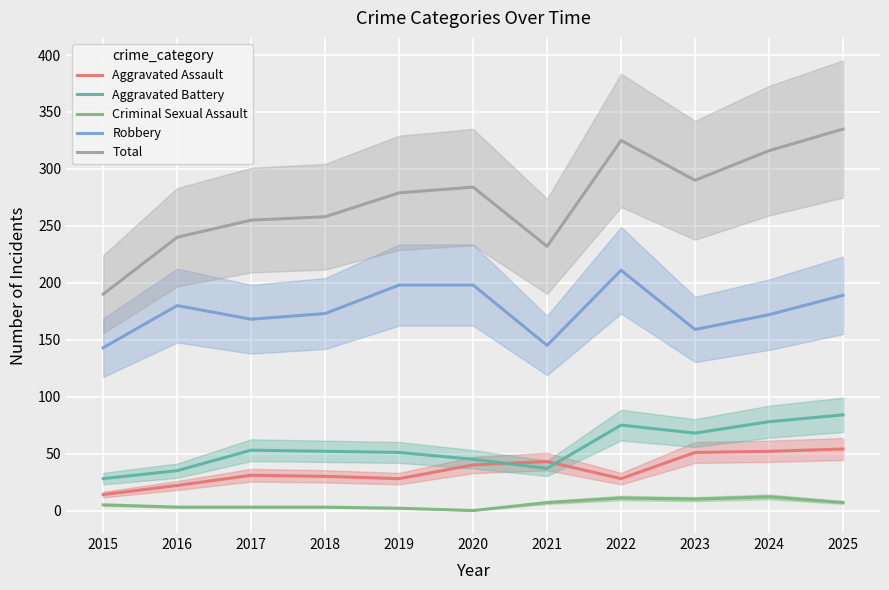

True or false: Total and Criminal Sexual Assault intersect in this chart.

False